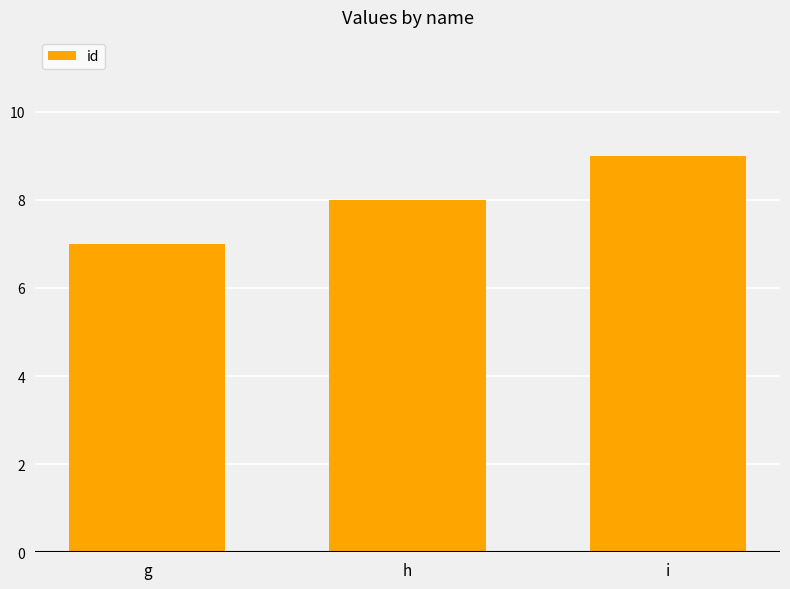

Reading right to left, what are all the values shown in this chart?

9	8	7